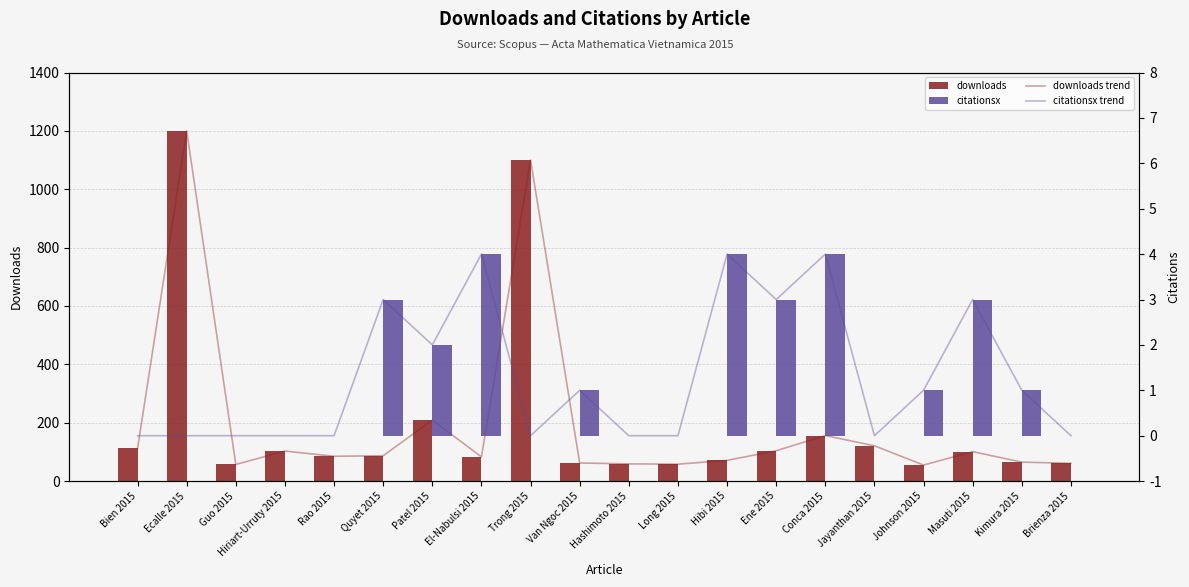

The value of downloads trend at Trong 2015 is 705. True or false?

False